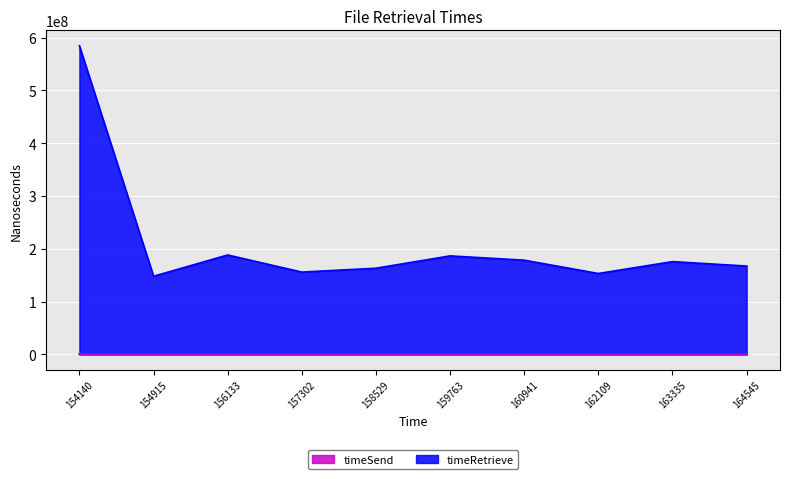

Which series has the widest spread of values?

timeRetrieve